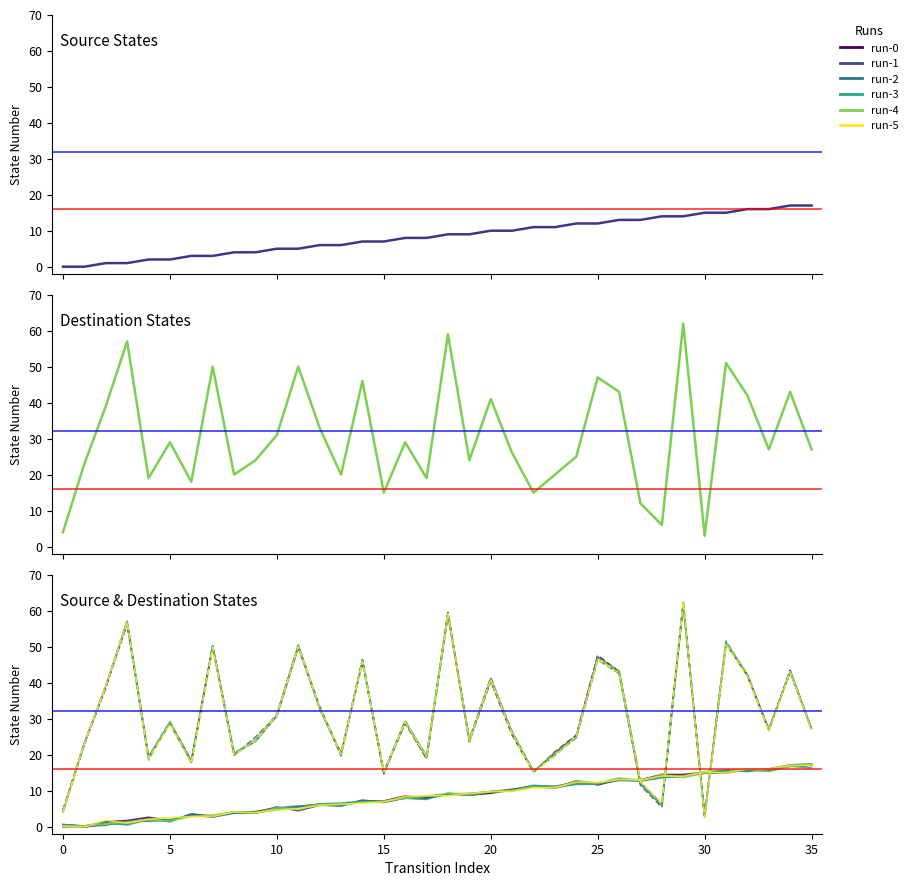

What is the sum of the source_state values at 28 and 18?

23.0